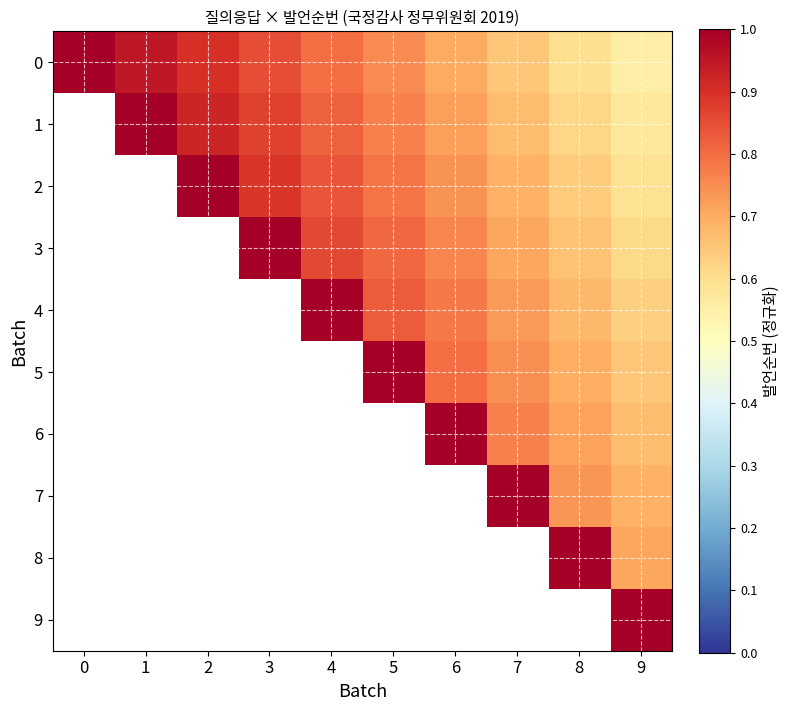

The 3 series shows 0.8 at 5. True or false?

True